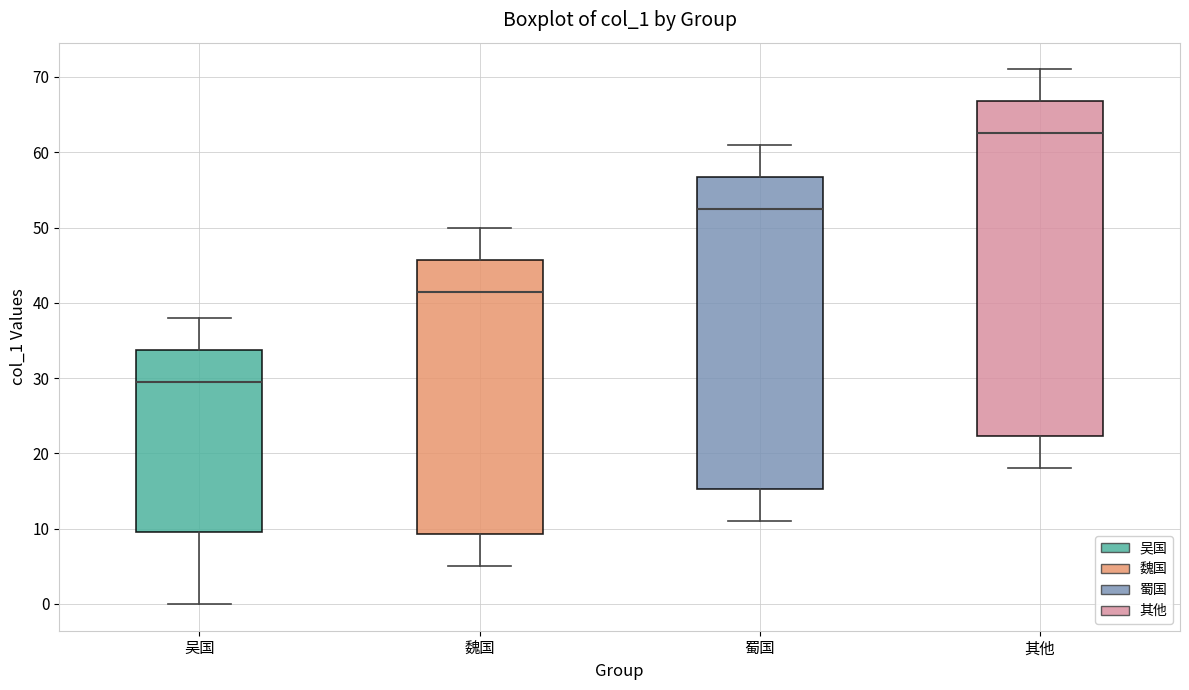

Reading left to right, transcribe this box plot: for each box, give where its median line is, the range the box spans, and where its two whiskers end, as read against the y-axis. The values are not printed on the chart, so give them approximately, as read against the axis.

吴国: median 30, box 10 to 34, whiskers 0 to 38
魏国: median 42, box 9 to 46, whiskers 5 to 50
蜀国: median 53, box 15 to 57, whiskers 11 to 61
其他: median 63, box 22 to 67, whiskers 18 to 71